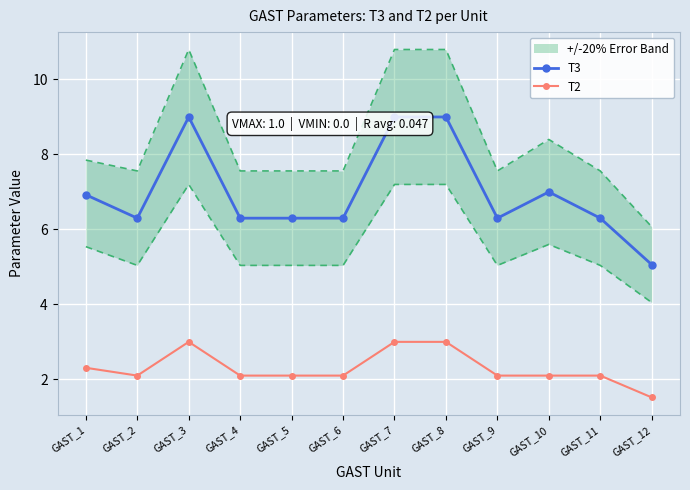

Where is T2 nearest to the value 2?

GAST_2